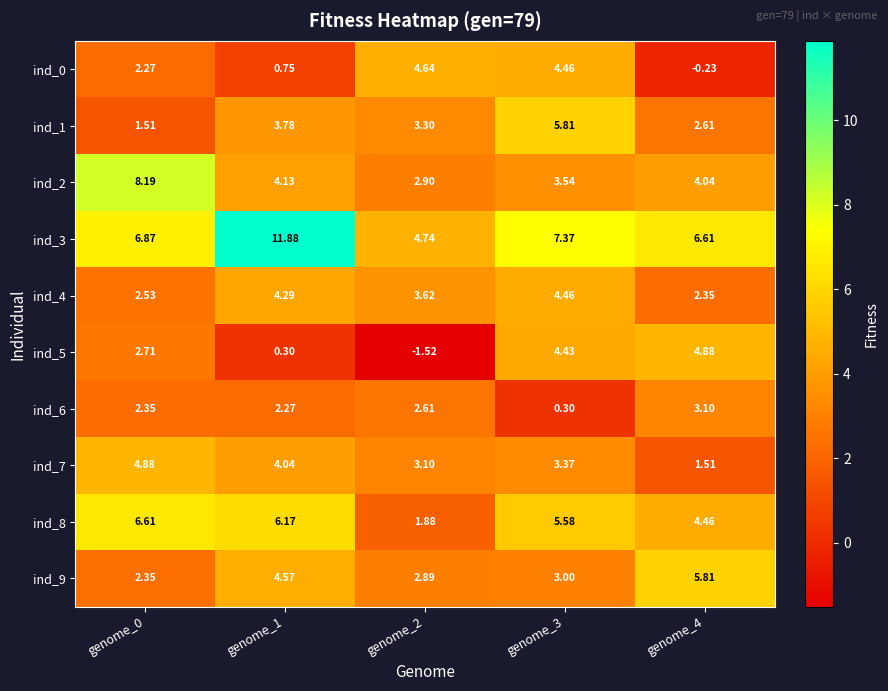

Is the value of ind_7 at genome_4 greater than the value of ind_8 at genome_2?

No